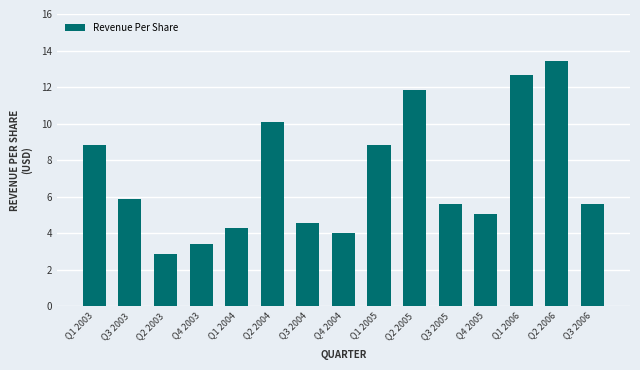

Reading right to left, extract all data points from this chart.

Q3 2006=5.6	Q2 2006=13.4	Q1 2006=12.6	Q4 2005=5.1	Q3 2005=5.6	Q2 2005=11.9	Q1 2005=8.8	Q4 2004=4.0	Q3 2004=4.5	Q2 2004=10.1	Q1 2004=4.3	Q4 2003=3.4	Q2 2003=2.9	Q3 2003=5.8	Q1 2003=8.8